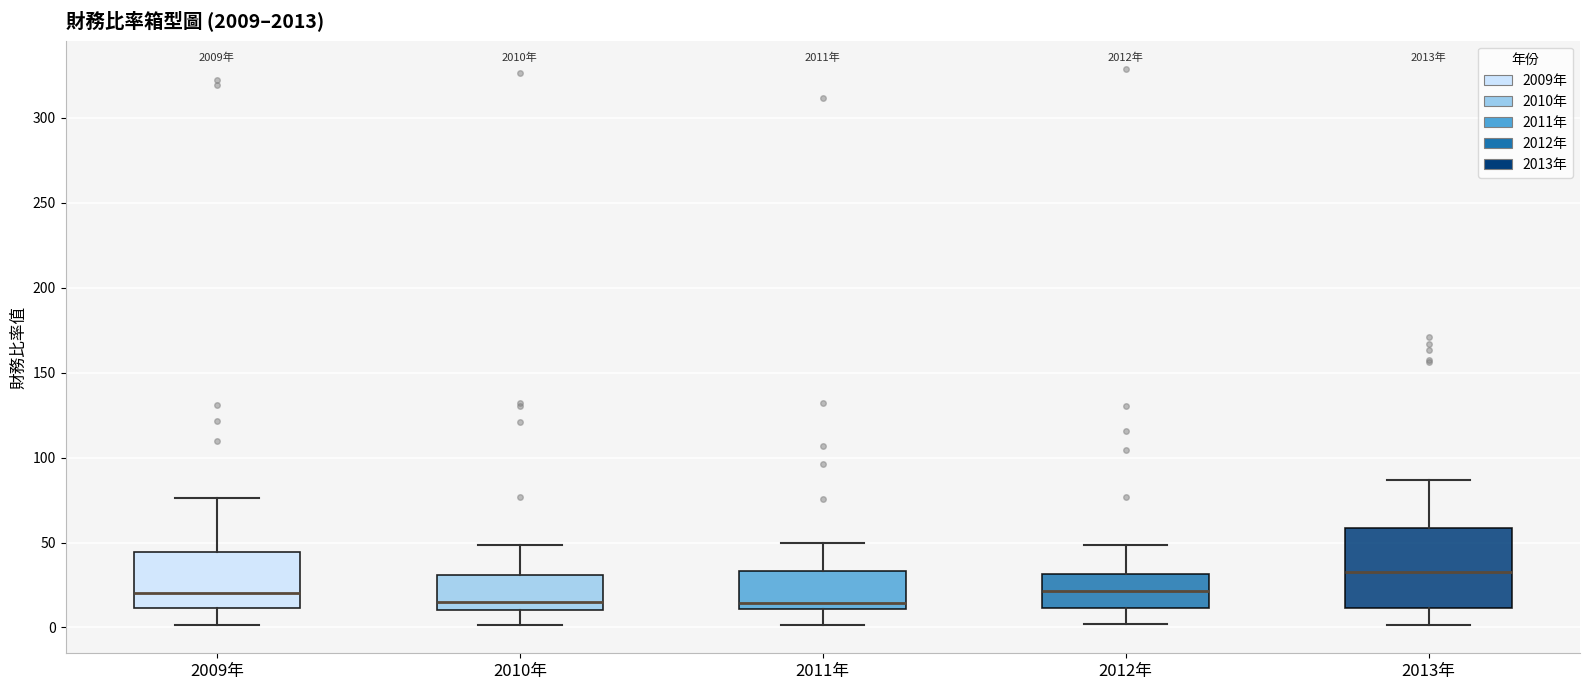

Where is the upper edge of the box for 2010年 on the y-axis? The values are not printed on the chart, so give them approximately, as read against the axis.

30